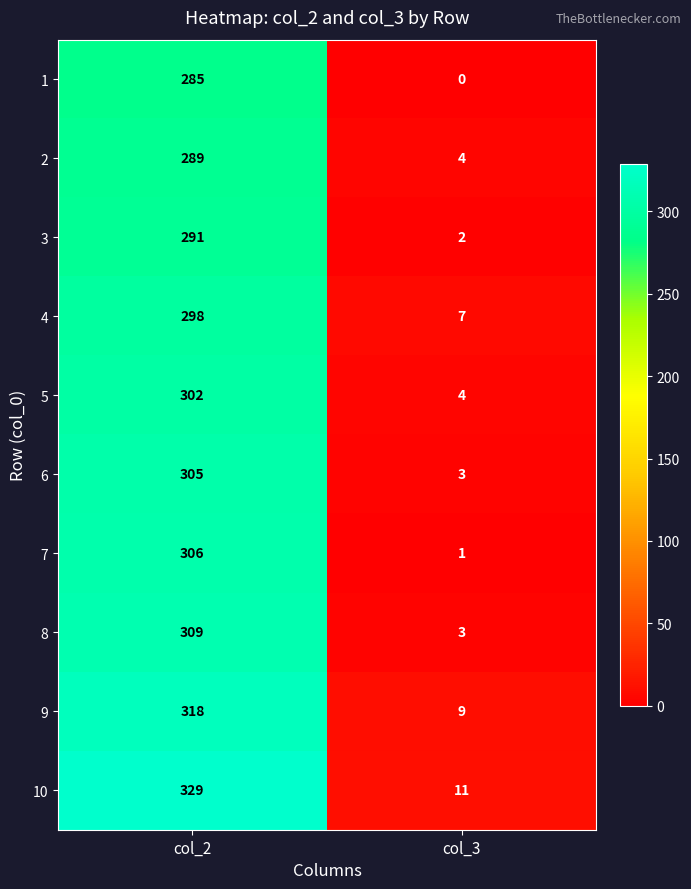

Rank the series at col_2 from lowest to highest value.

1, 2, 3, 4, 5, 6, 7, 8, 9, 10